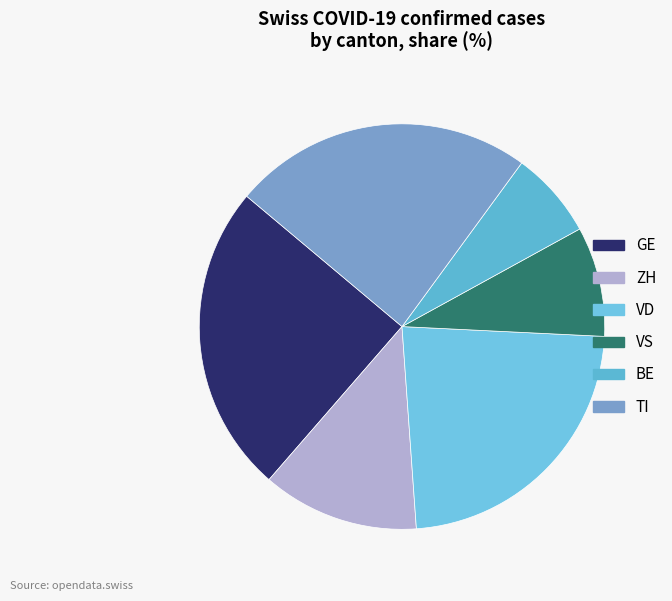

Is there a majority slice in this chart?

No